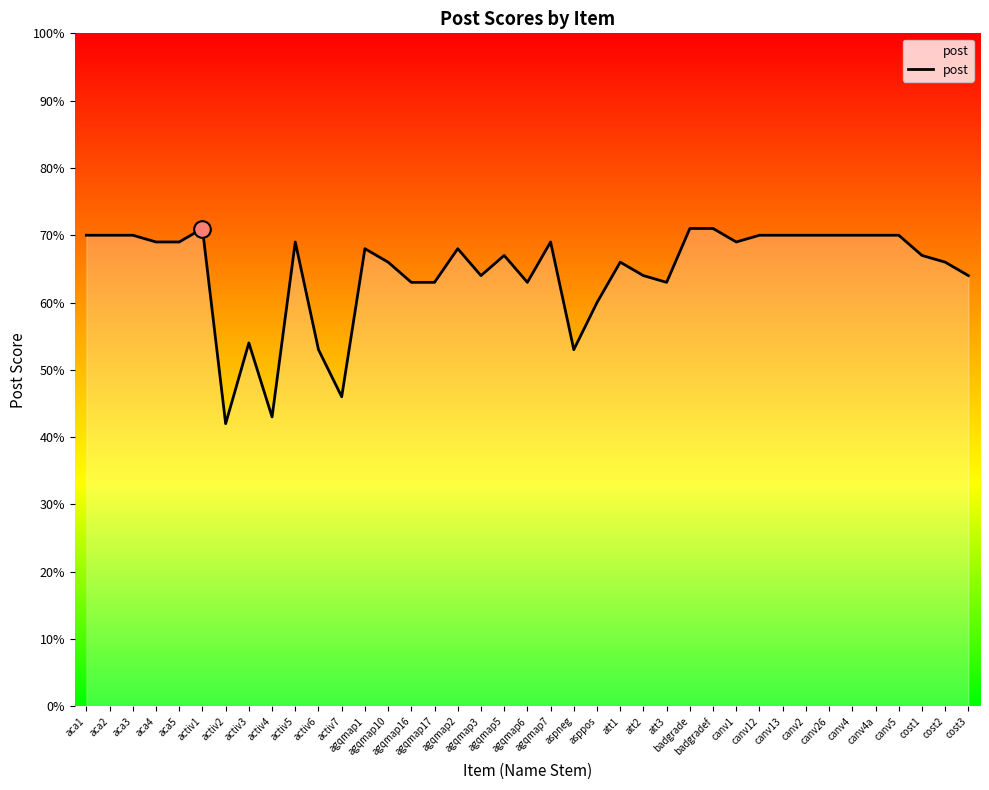

The chart shows a value of 54 at activ3. True or false?

True